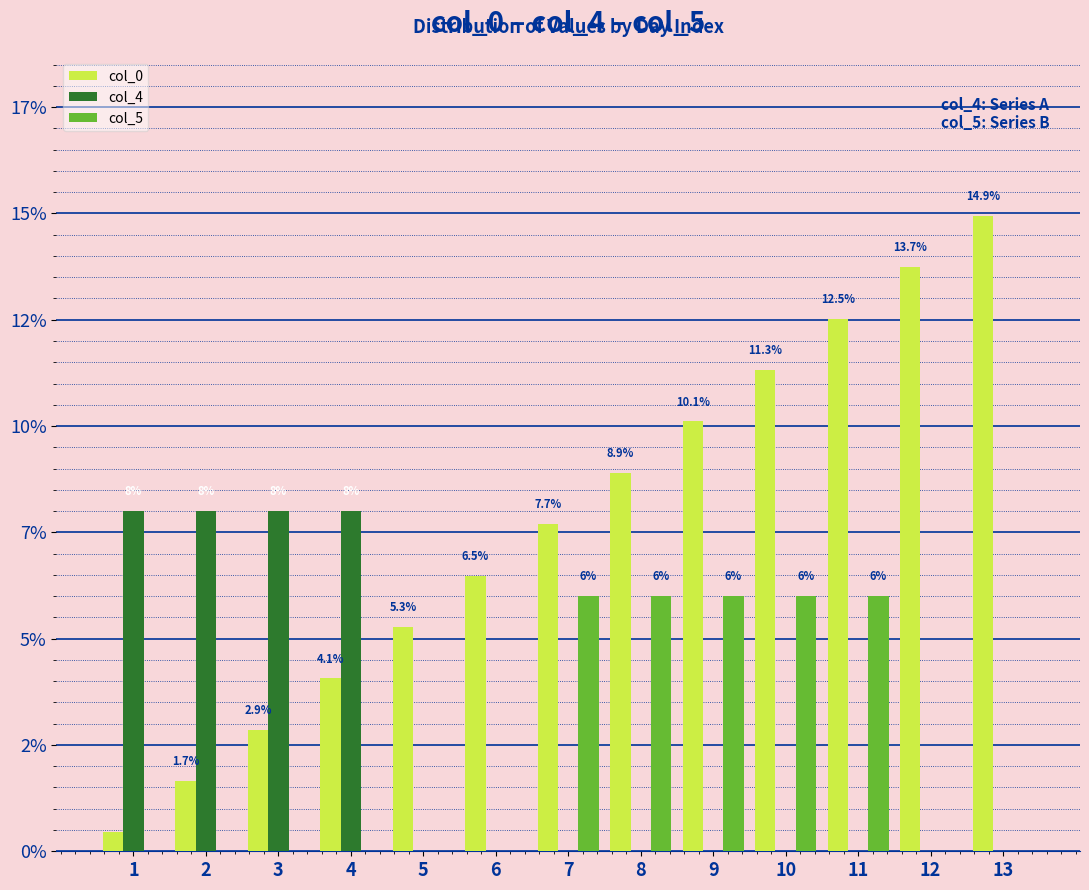

List the series in order of their peak value, highest first.

col_0, col_4, col_5